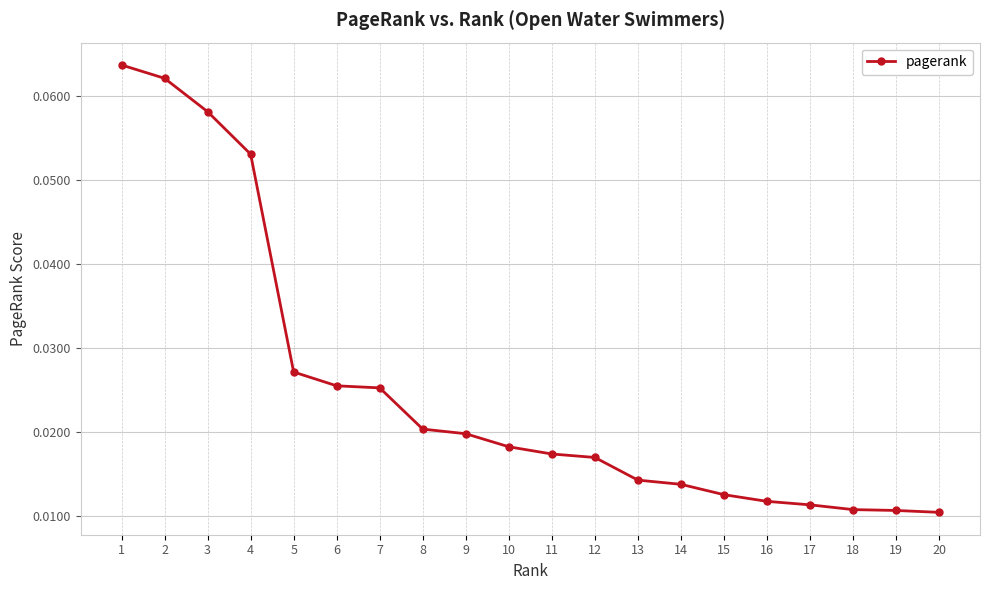

What is the sum of all values?

0.5